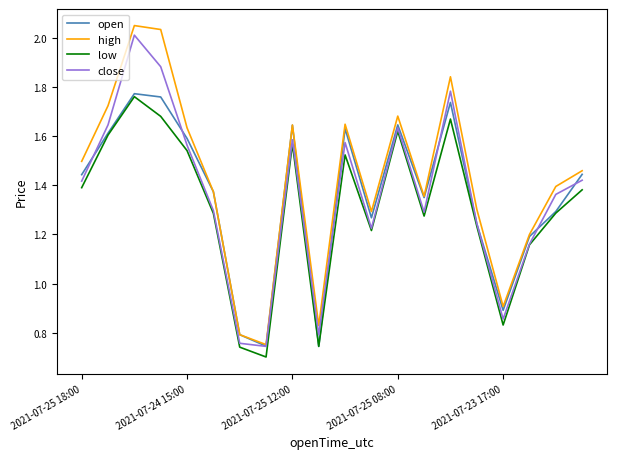

Which series has the widest spread of values?

high